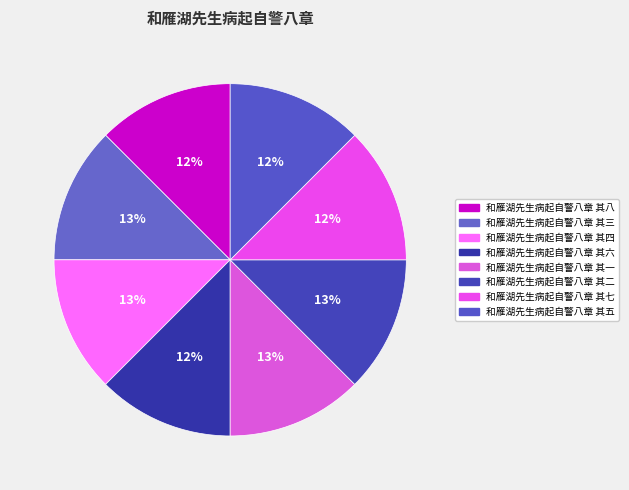

What is the ratio of the value at 和雁湖先生病起自警八章 其四 to the value at 和雁湖先生病起自警八章 其七?

1.0